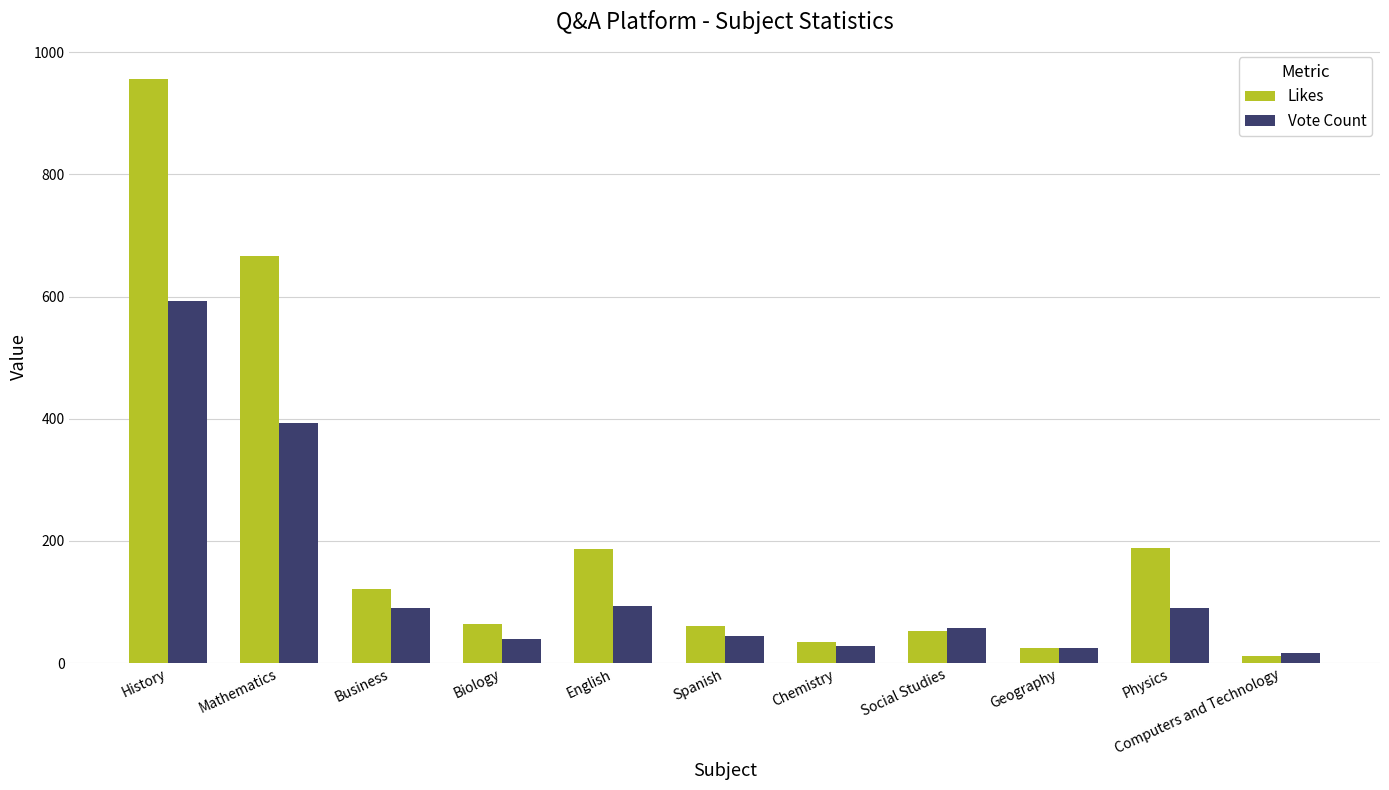

List the series in order of their peak value, highest first.

Likes, Vote Count